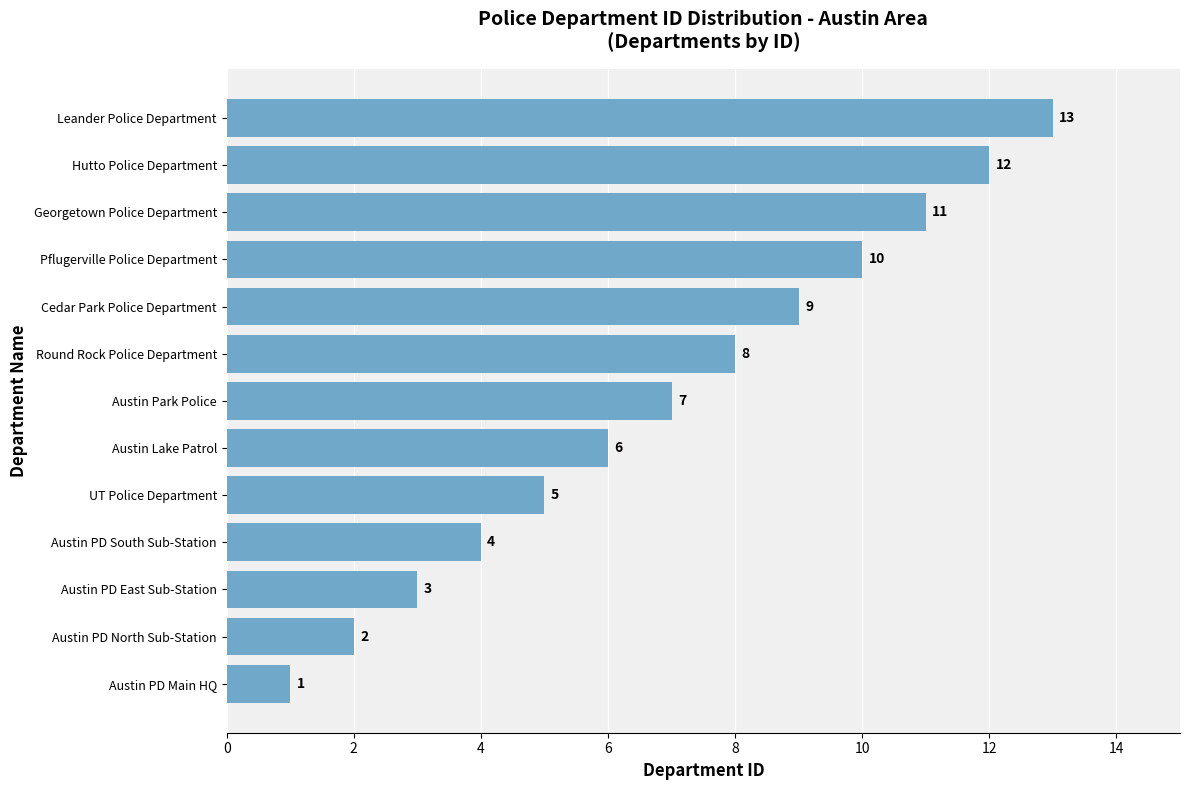

What is the difference between the maximum and minimum values?

12